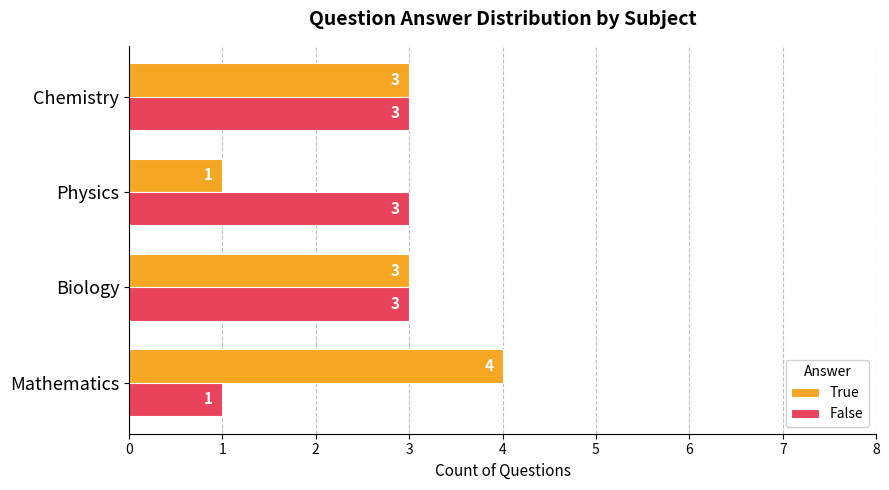

Which series has the largest range (max minus min)?

True